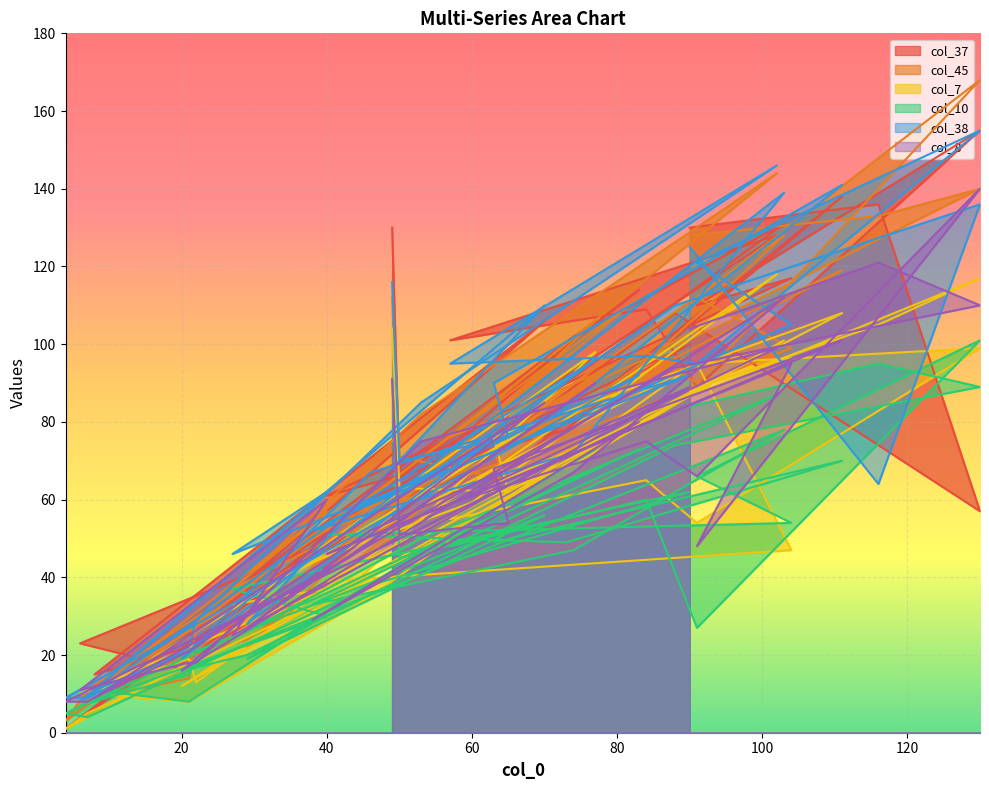

What is the greatest value displayed?

168